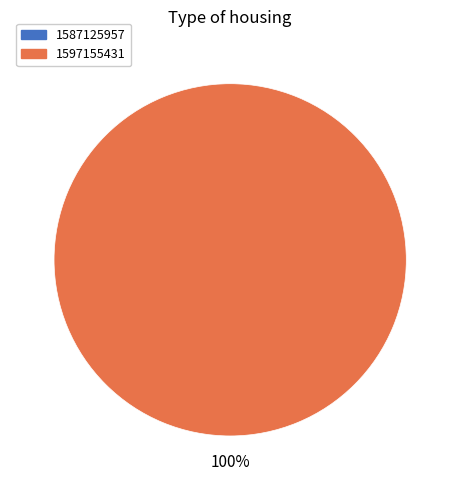

Rank the categories by value from lowest to highest.

1587125957, 1597155431